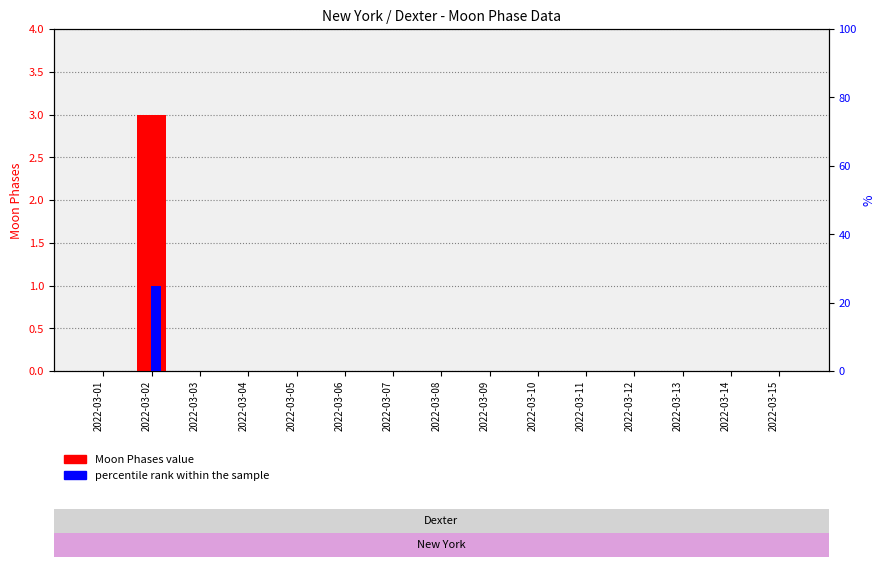

Reading left to right, what are all the values shown in this chart?

Moon Phases (transformed count): 0	3	0	0	0	0	0	0	0	0	0	0	0	0	0
percentile rank within the sample: 0	25	0	0	0	0	0	0	0	0	0	0	0	0	0